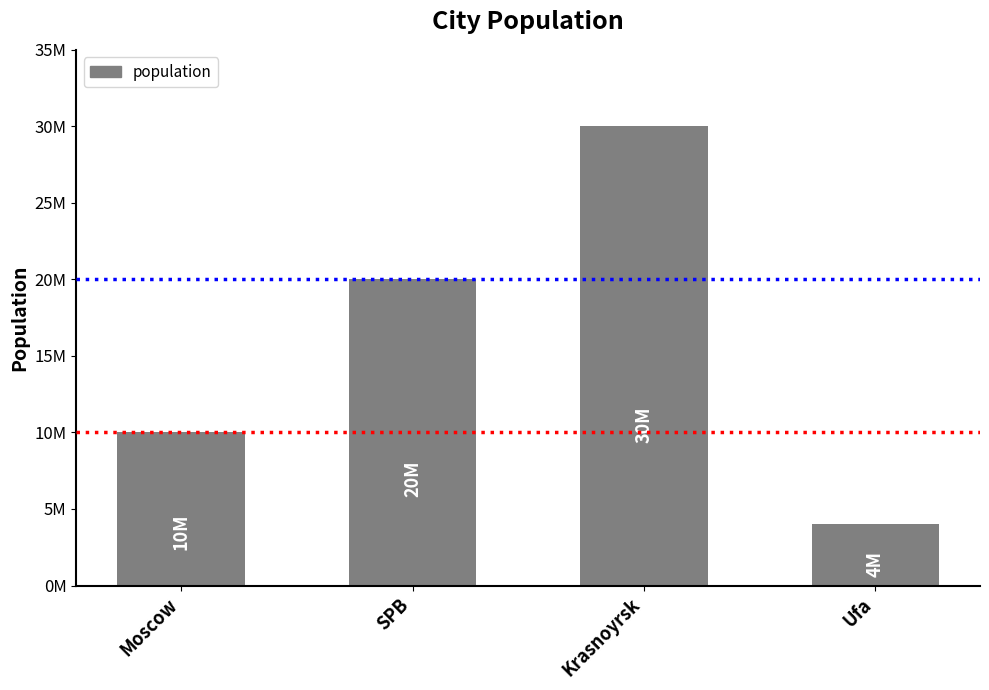

How many values are below 20000000?

2